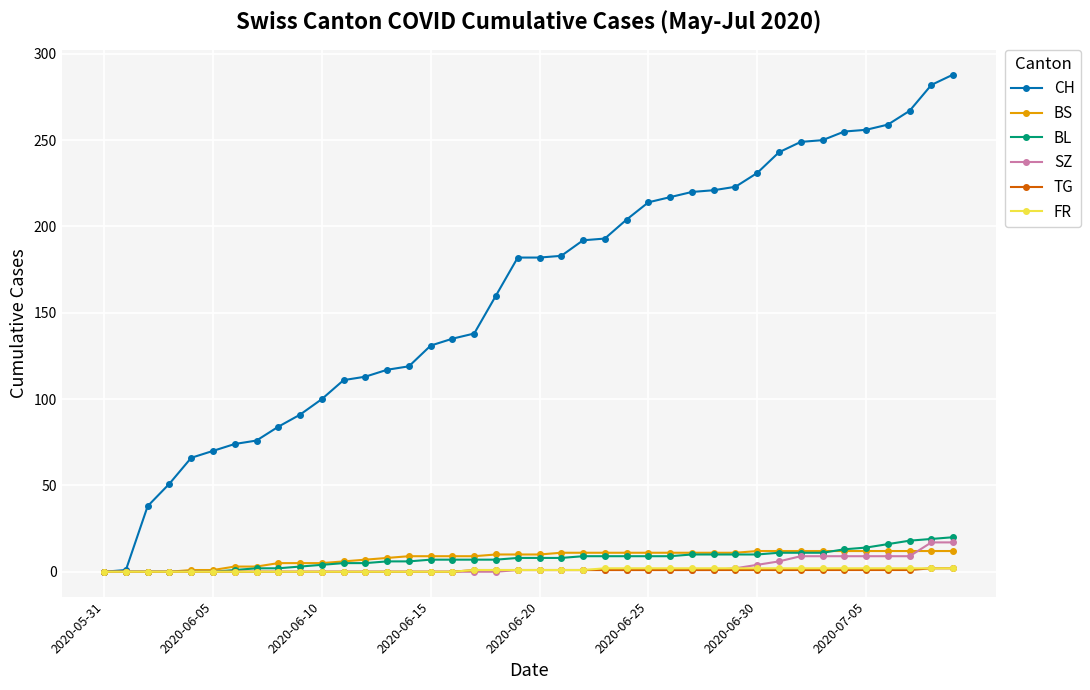

At how many categories does at least one series exceed 199?

16